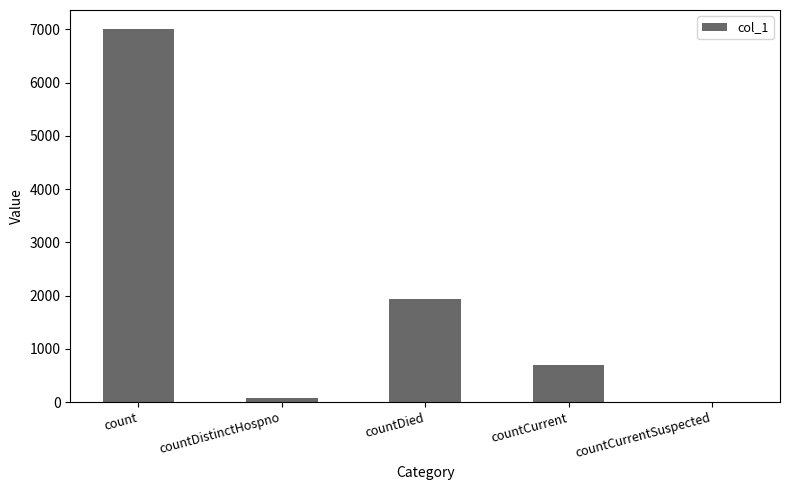

Reading left to right, extract all data points from this chart.

count=7011	countDistinctHospno=78	countDied=1935	countCurrent=698	countCurrentSuspected=0